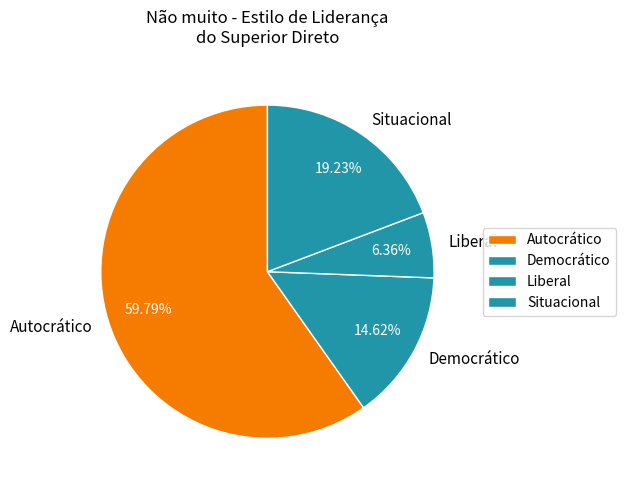

What is the majority slice?

Autocrático